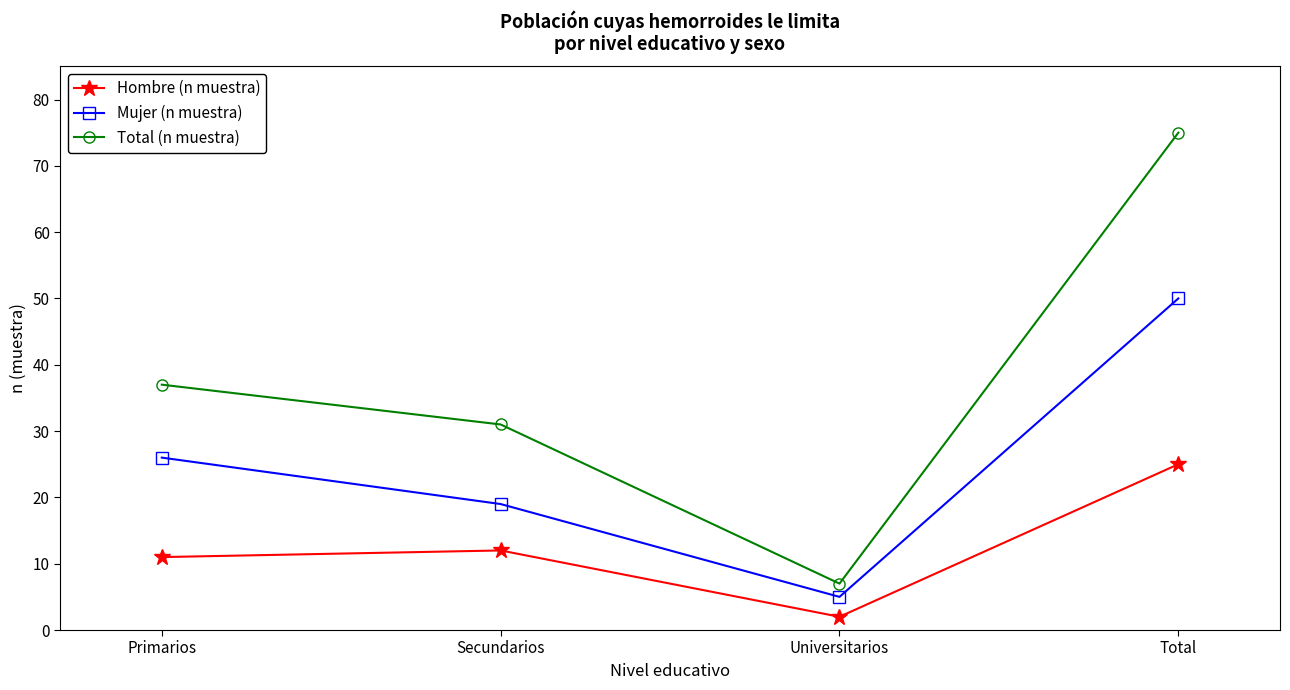

True or false: Mujer (n muestra) and Total (n muestra) intersect in this chart.

False